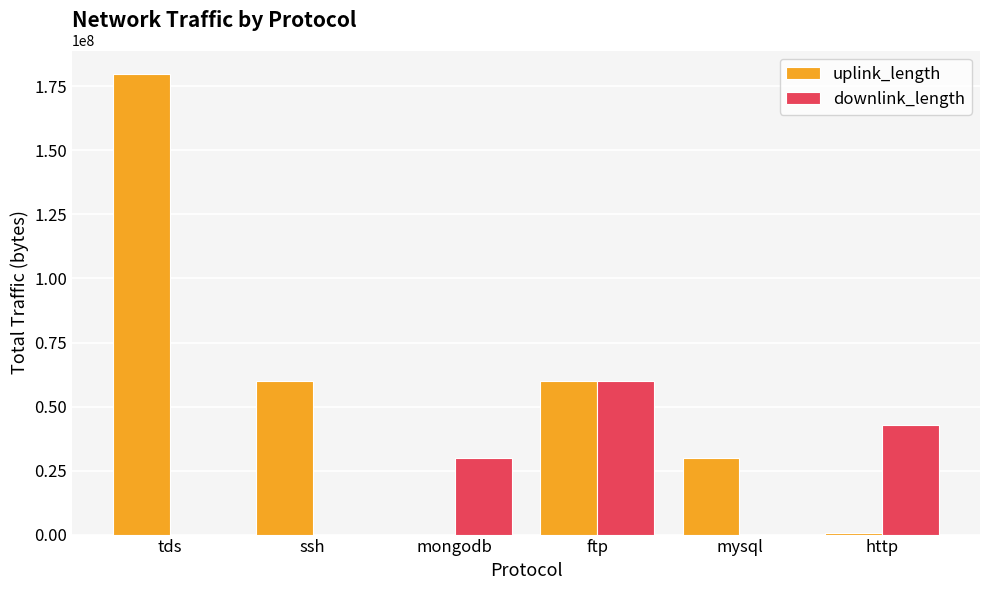

What is the sum of all downlink_length values?

132959796